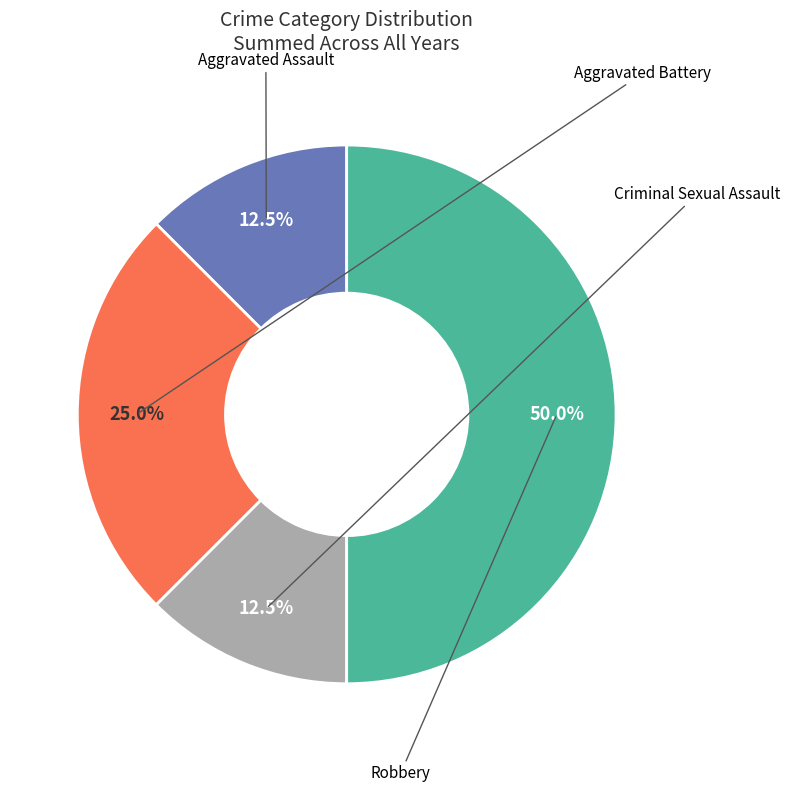

What is the smallest slice in the pie chart?

Aggravated Assault